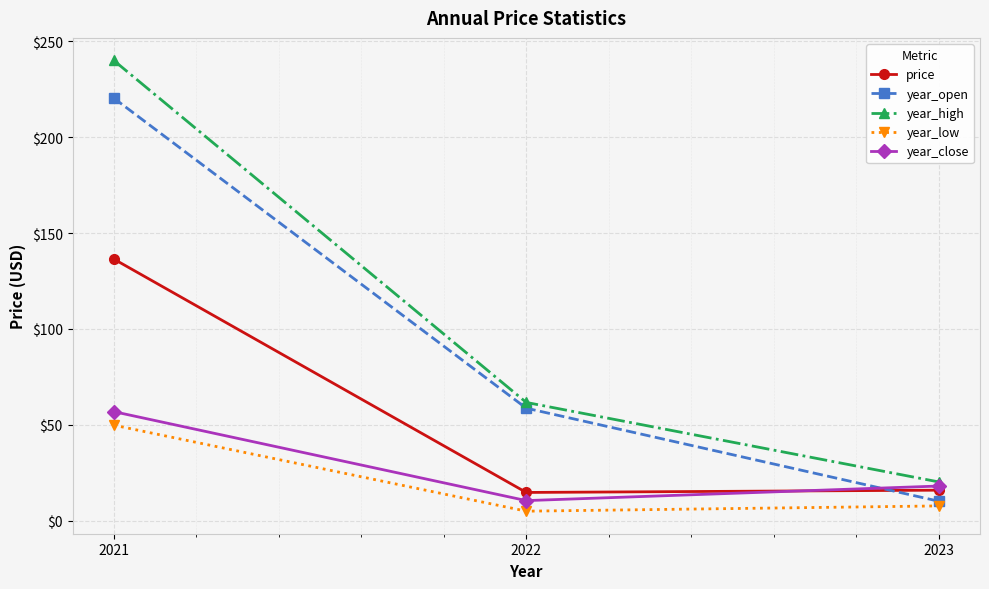

What is the sum of the price values at 2022 and 2021?

151.1